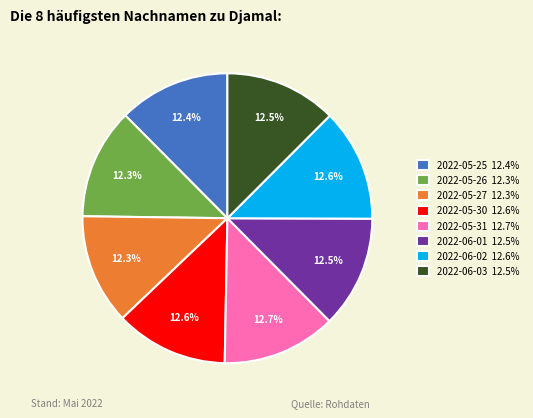

How many segments does this pie chart have?

8